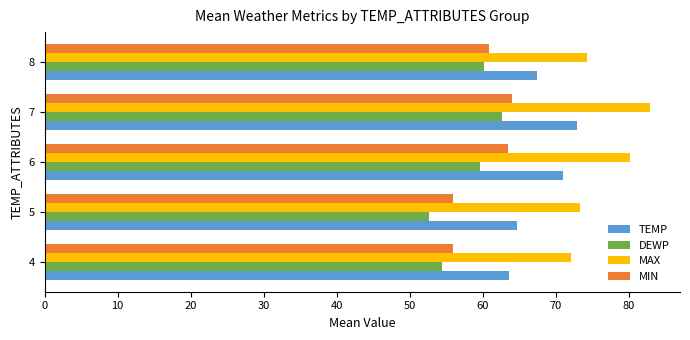

What is the highest value of the MIN series?

64.0